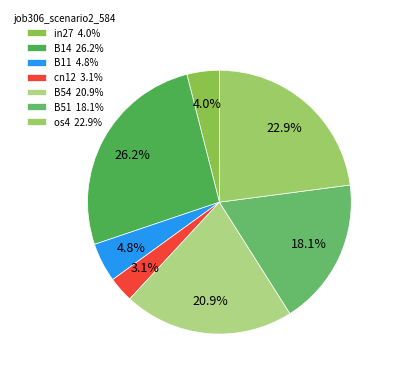

What percentage is the B11 slice, to the nearest percent?

5%